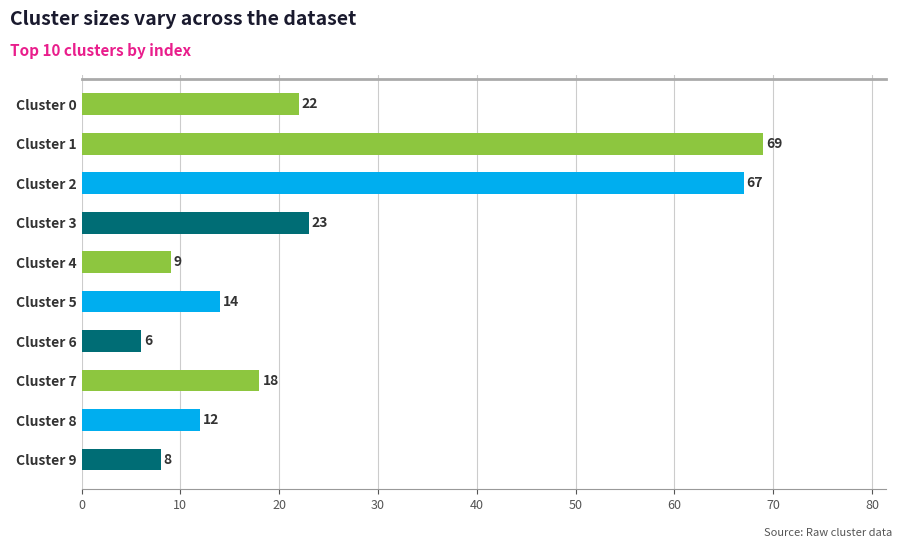

Reading top to bottom, what are all the values shown in this chart?

Cluster 0=22	Cluster 1=69	Cluster 2=67	Cluster 3=23	Cluster 4=9	Cluster 5=14	Cluster 6=6	Cluster 7=18	Cluster 8=12	Cluster 9=8